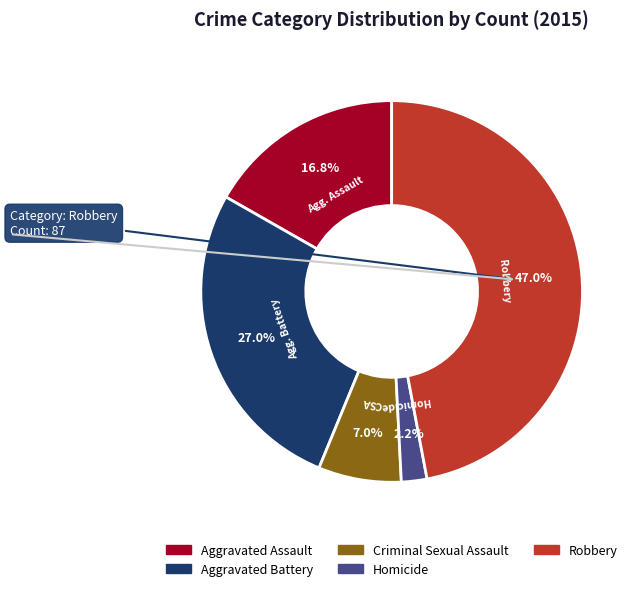

Which slice is the smallest?

Homicide